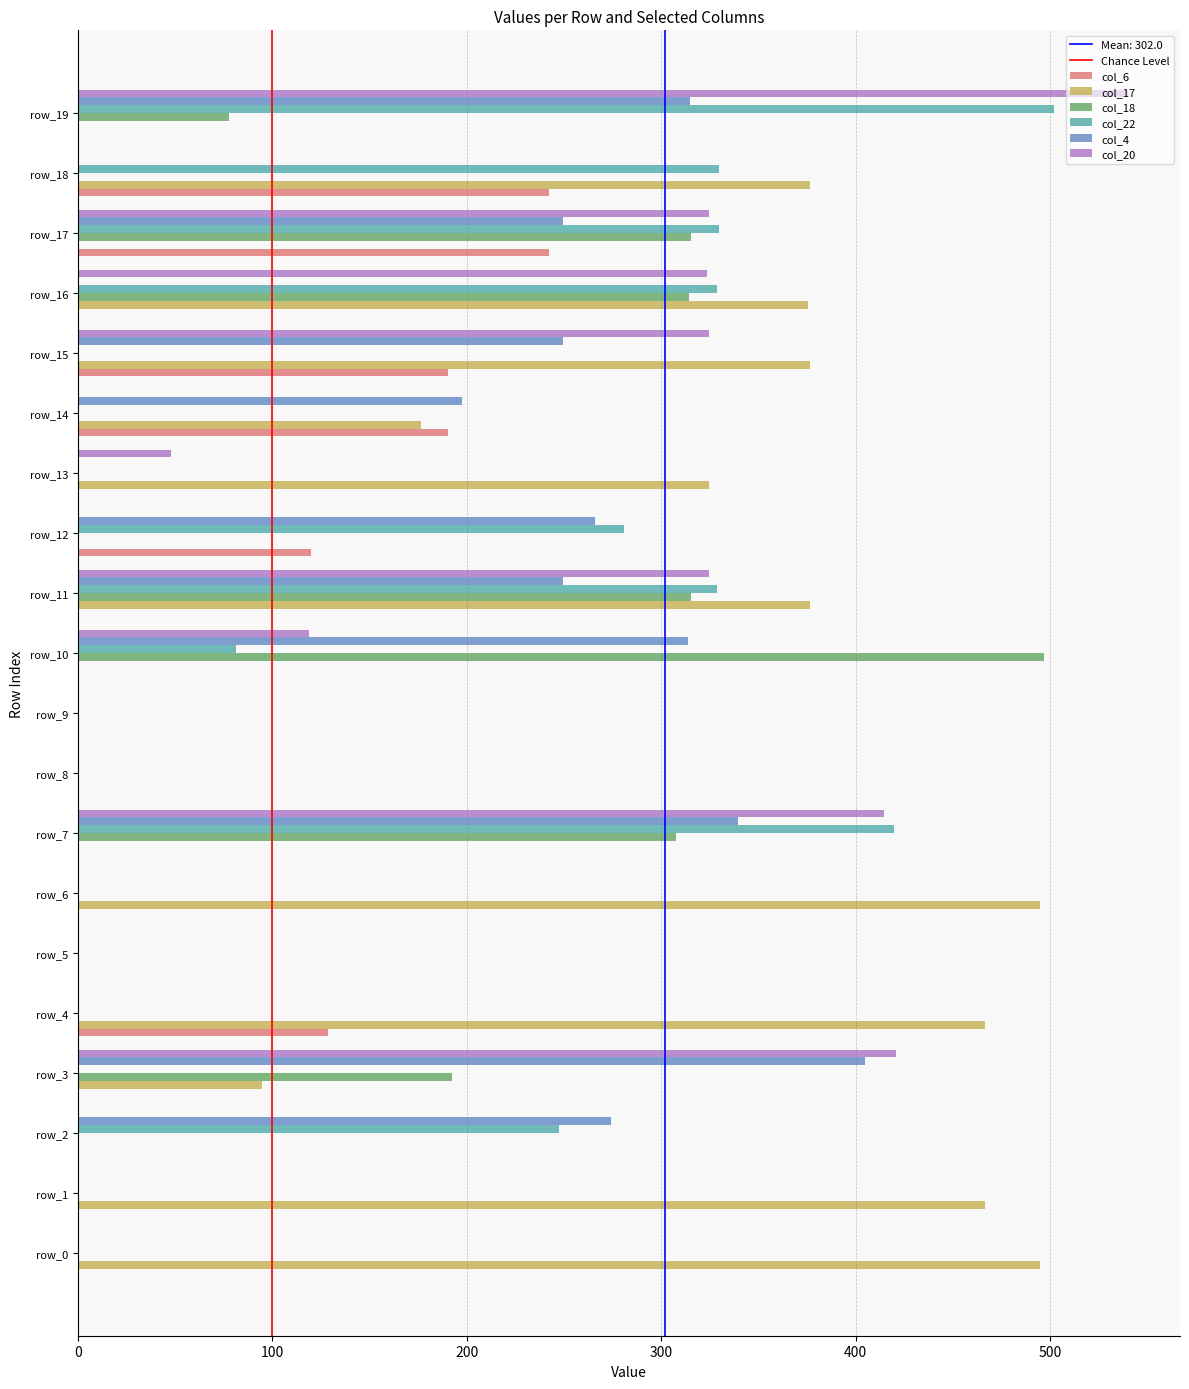

What is the total value across all series at row_4?

595.0